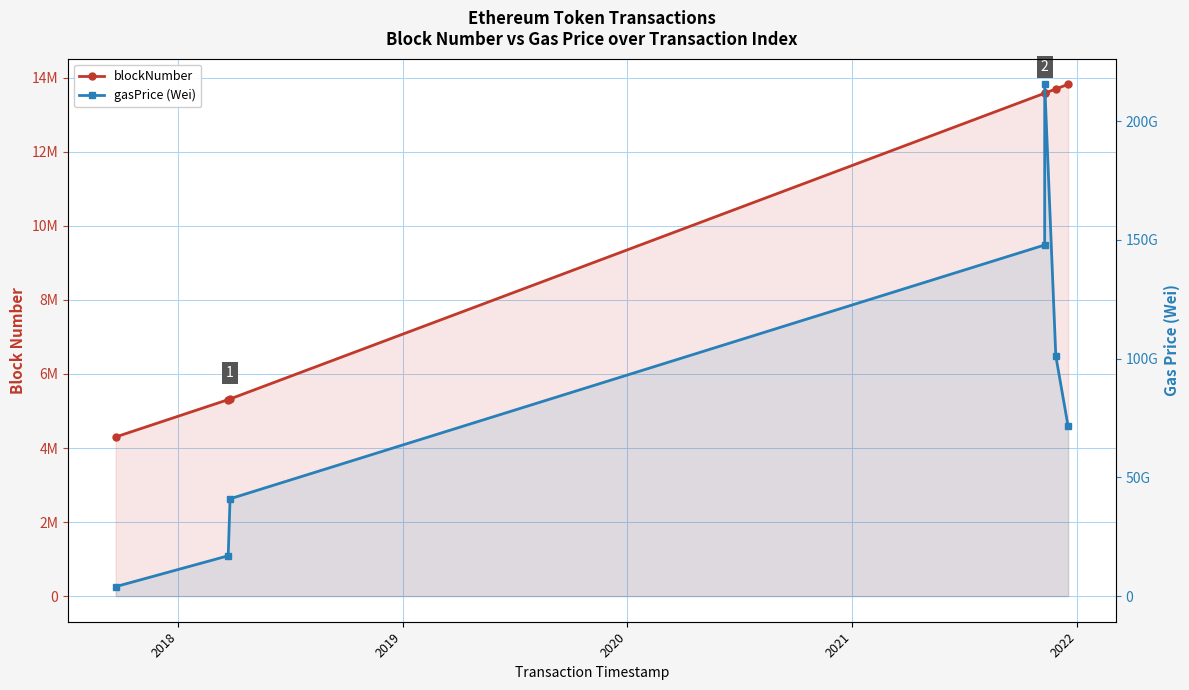

True or false: blockNumber and gasPrice (Wei) intersect in this chart.

False